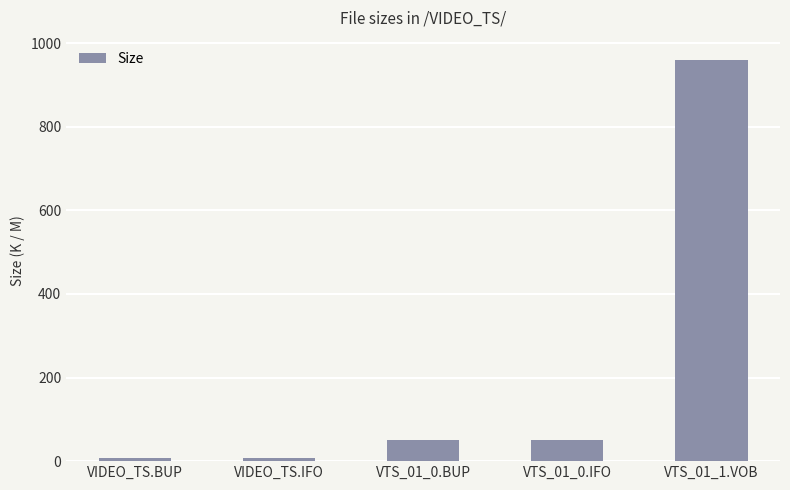

The value at VTS_01_0.IFO is 50.0. True or false?

True